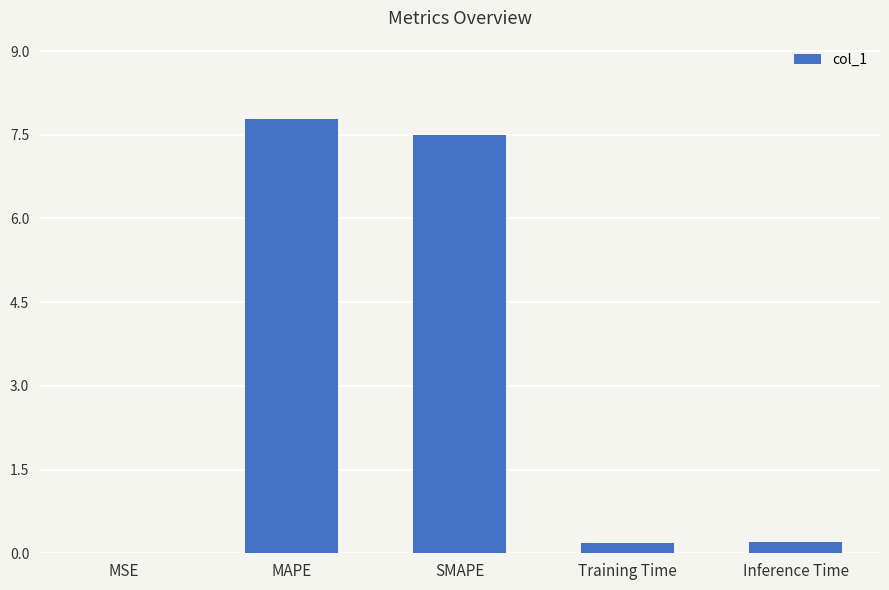

What is the difference between the values at Training Time and SMAPE?

7.3